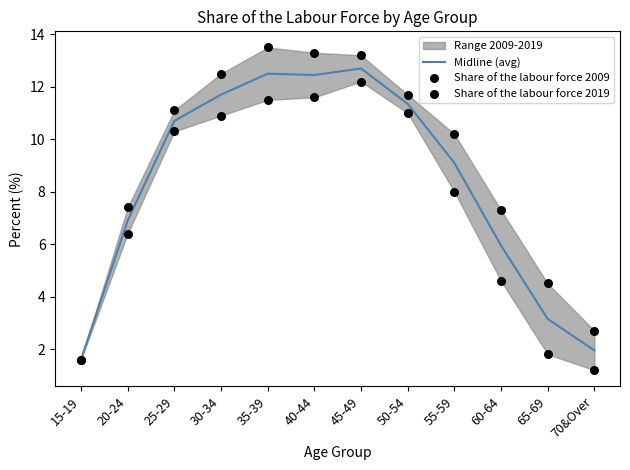

Which series has the largest total across all categories?

Share of the labour force 2019